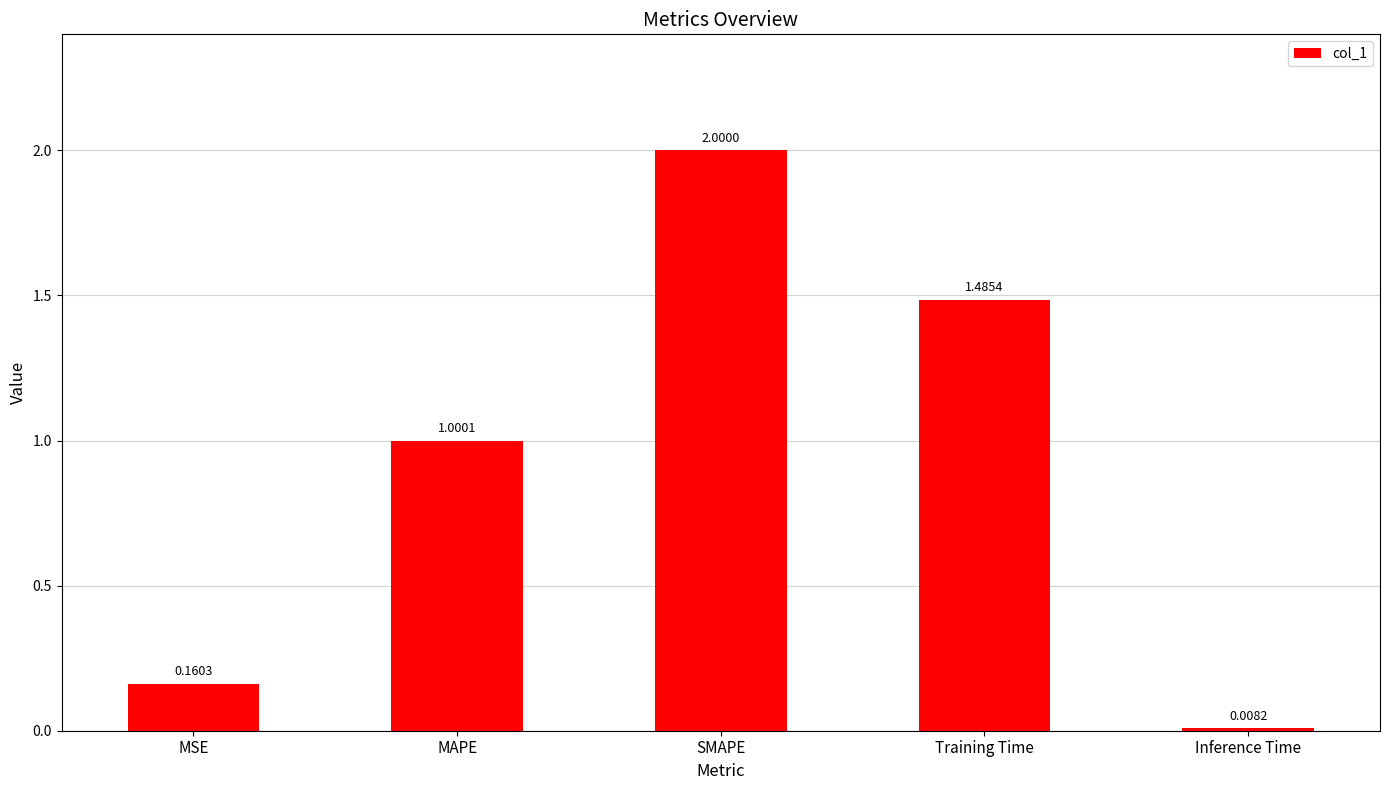

Where does the data first go above 1?

MAPE